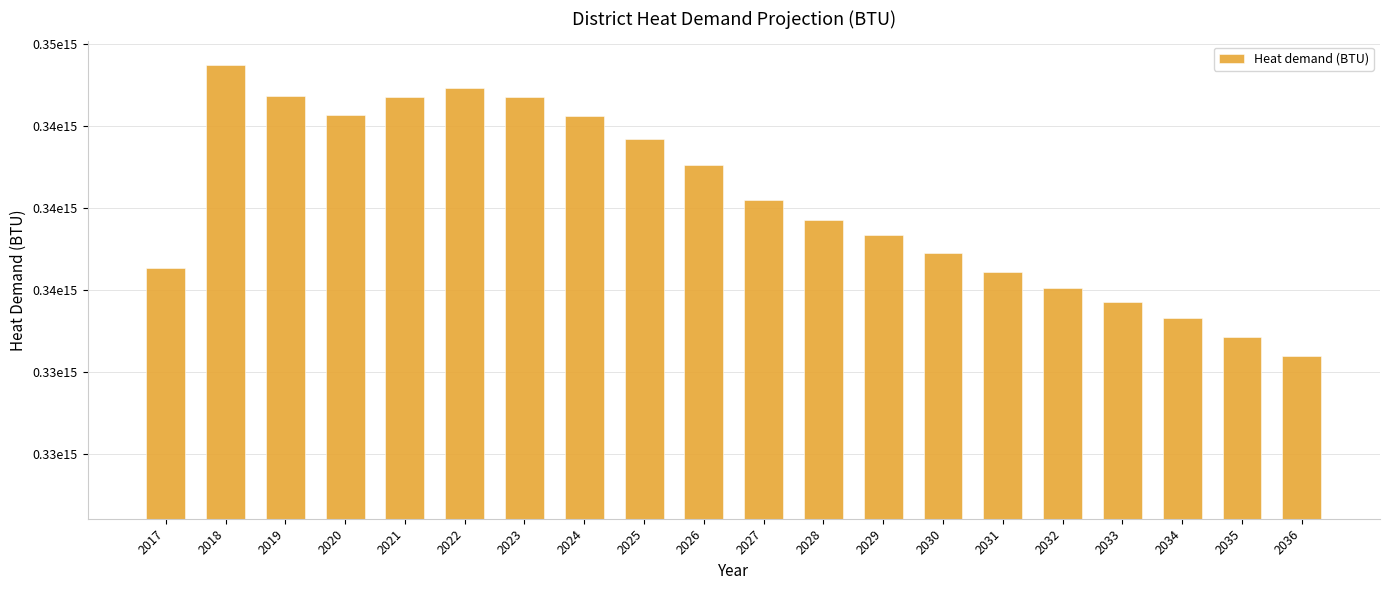

Are the bars horizontal?

No